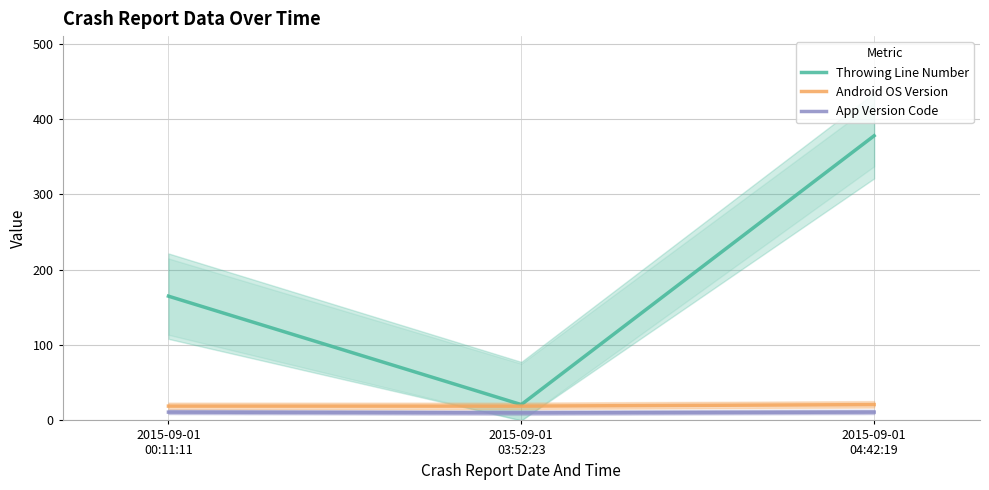

Where is Android OS Version nearest to the value 20?

2015-09-01
00:11:11